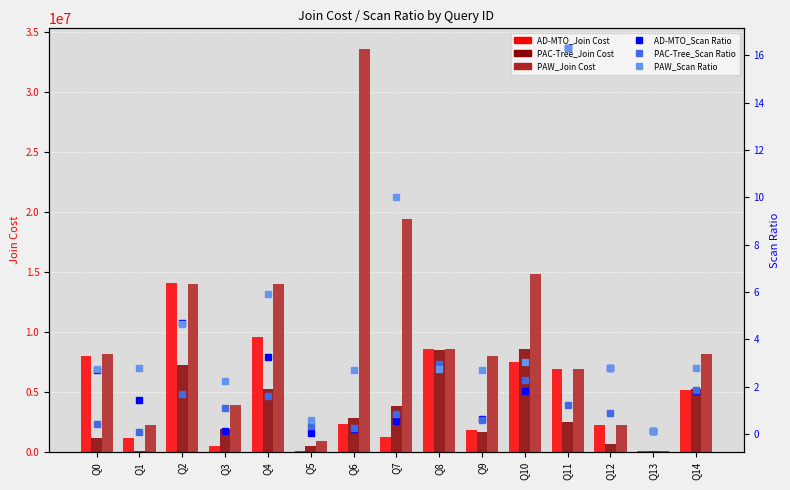

What is the maximum value shown in the chart?

33605746.0